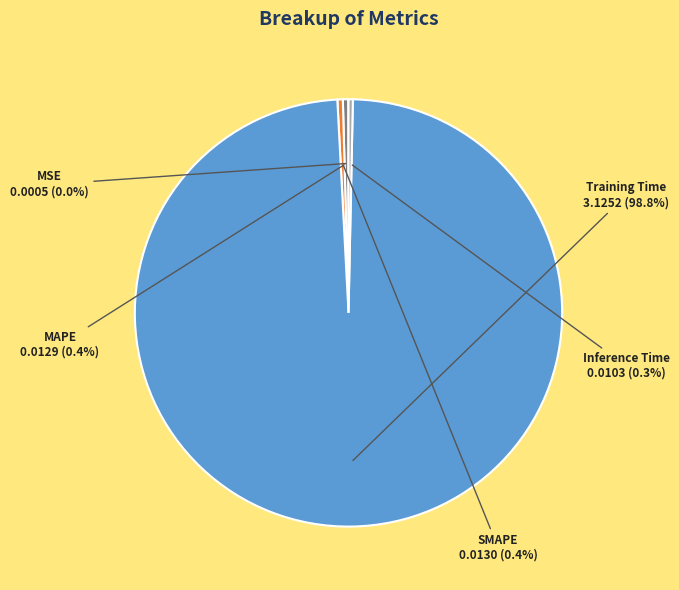

Which slice is the largest?

Training Time